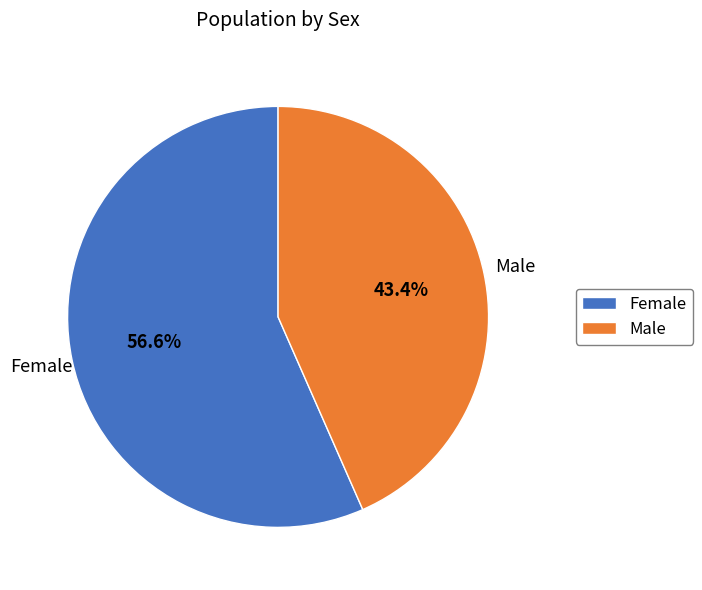

What is the ratio of the value at Male to the value at Female?

0.8